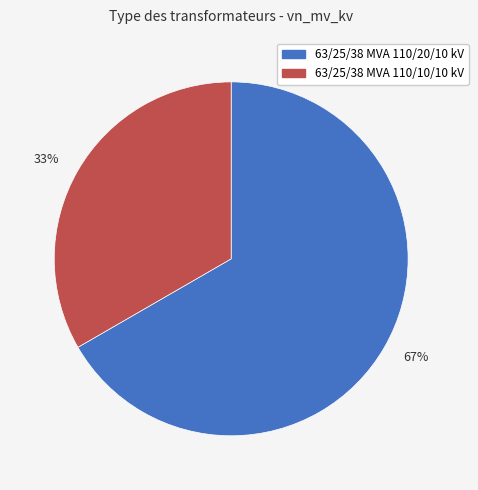

To the nearest percent, what is the combined percentage of 33% and 67%?

100%